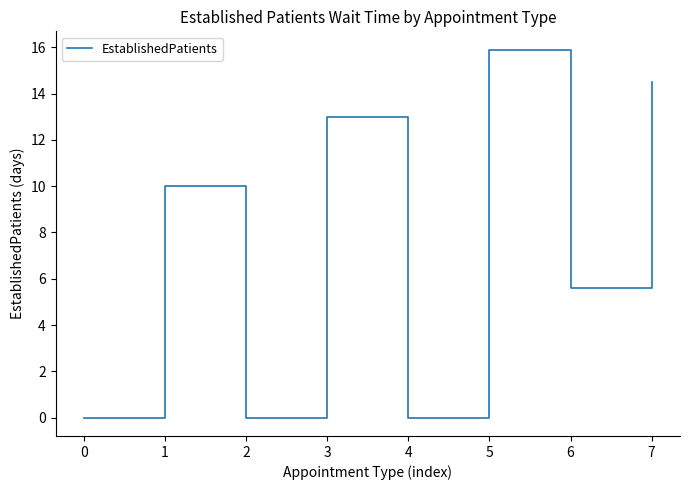

At which label is the value closest to 7?

6